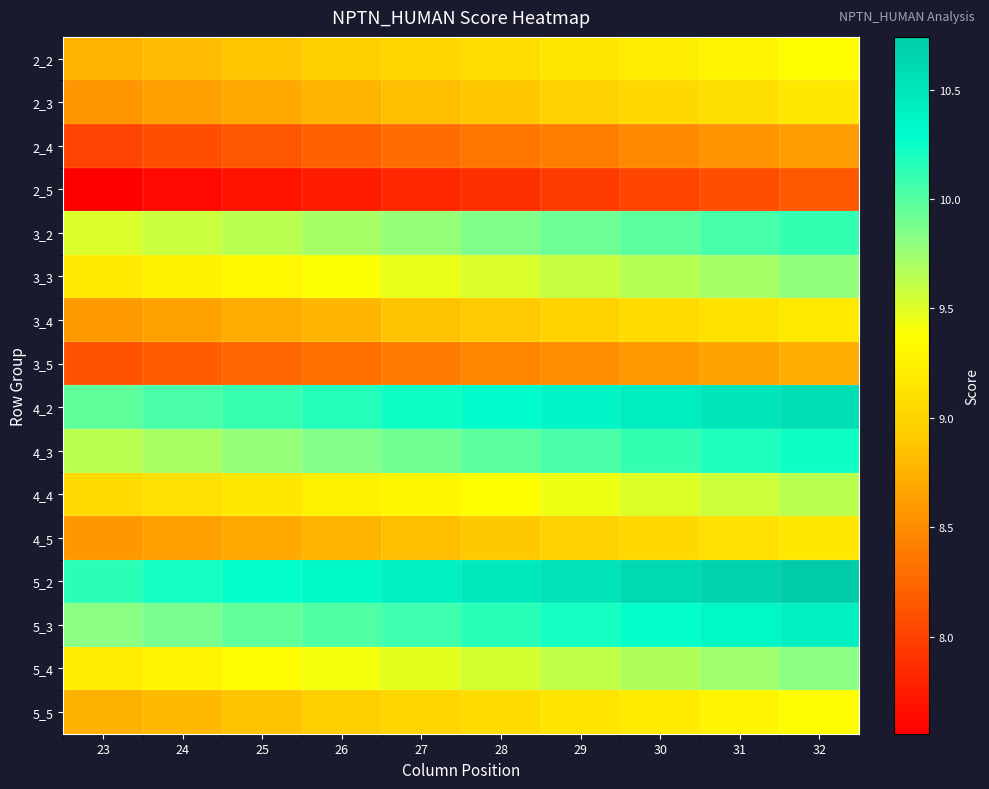

At 23, list the series in order from smallest to largest.

2_5, 2_4, 3_5, 2_3, 4_5, 3_4, 5_5, 2_2, 4_4, 3_3, 5_4, 3_2, 4_3, 5_3, 4_2, 5_2